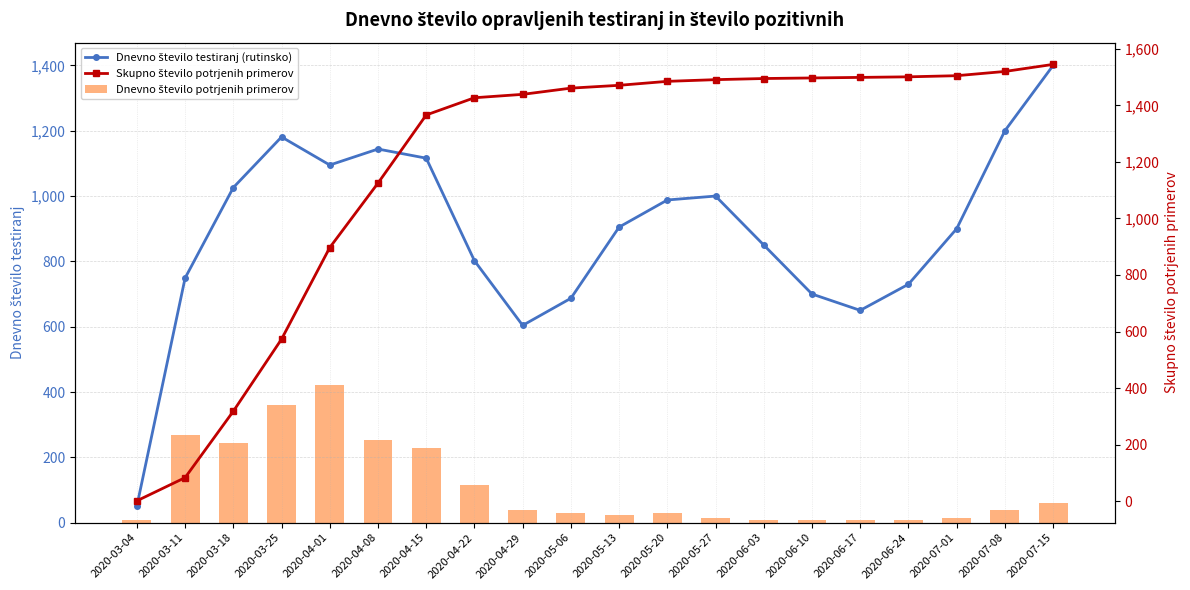

Which series has the widest spread of values?

Skupno število potrjenih primerov